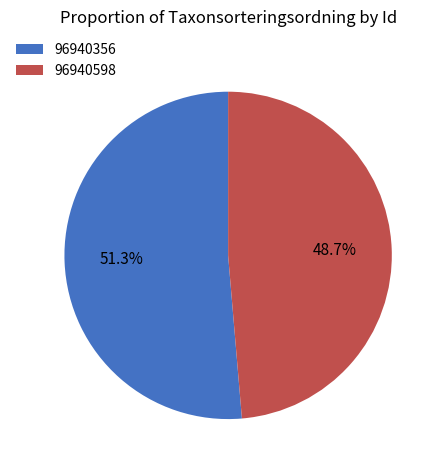

What percentage is the 96940356 slice, to the nearest percent?

51%